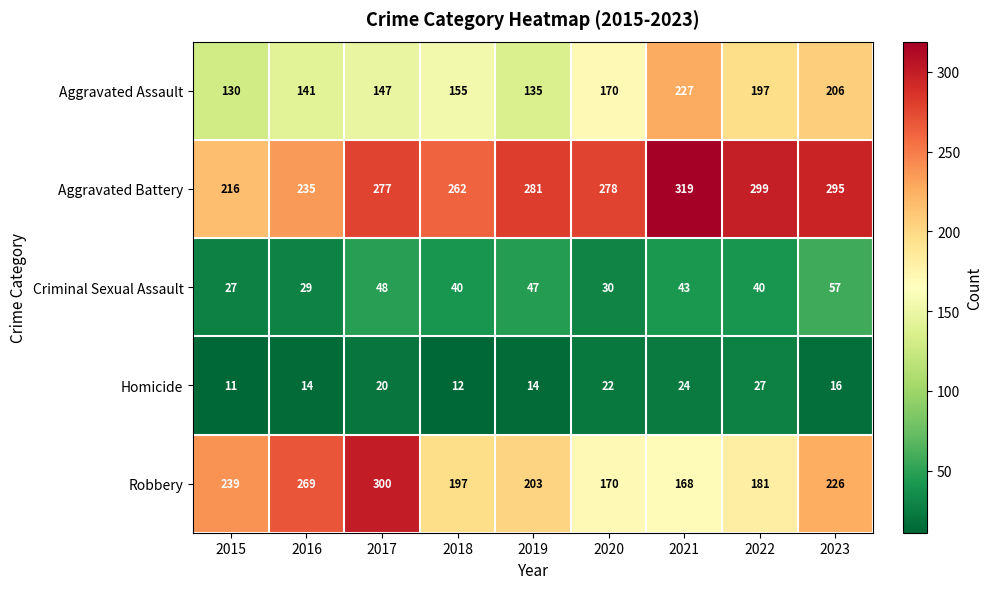

What is the sum of all Criminal Sexual Assault values?

361